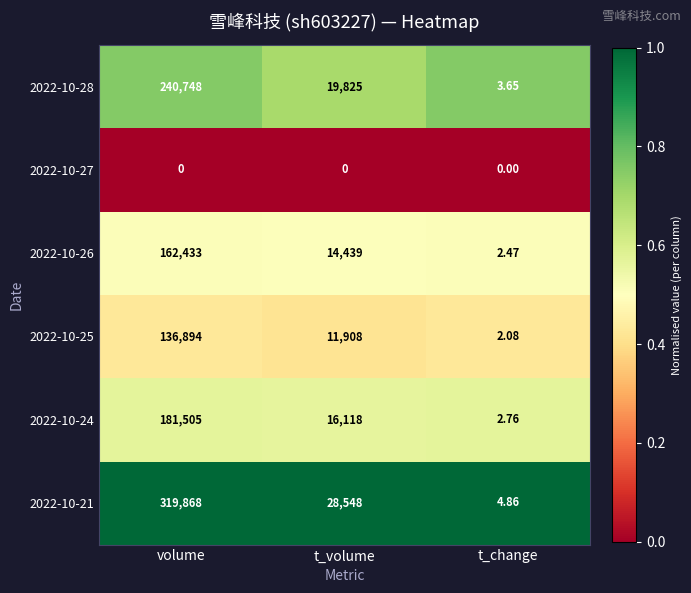

At which category is the sum across all series the highest?

volume